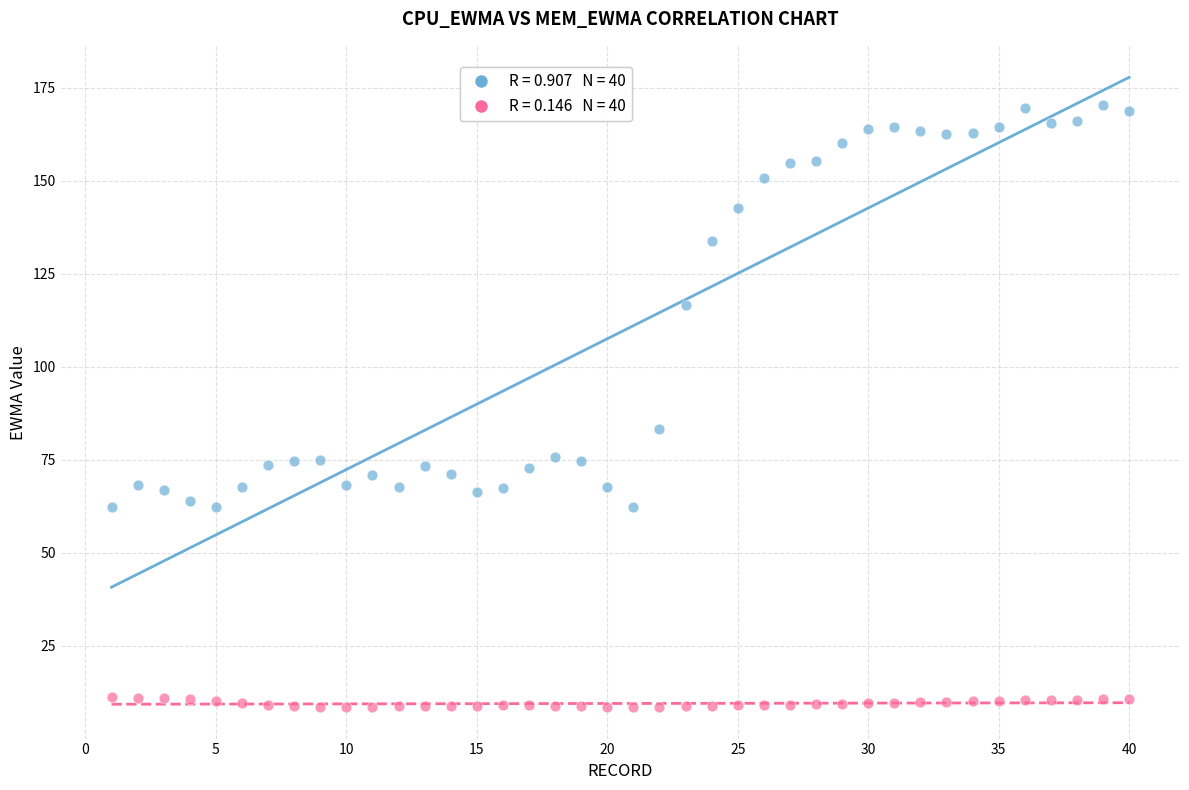

Across all data points, what is the range of Y values (max minus min)?

161.6